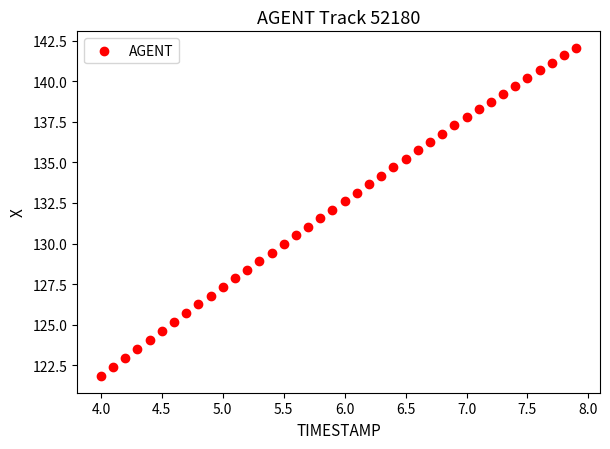

What is the range of Y values (max minus min)?

20.2